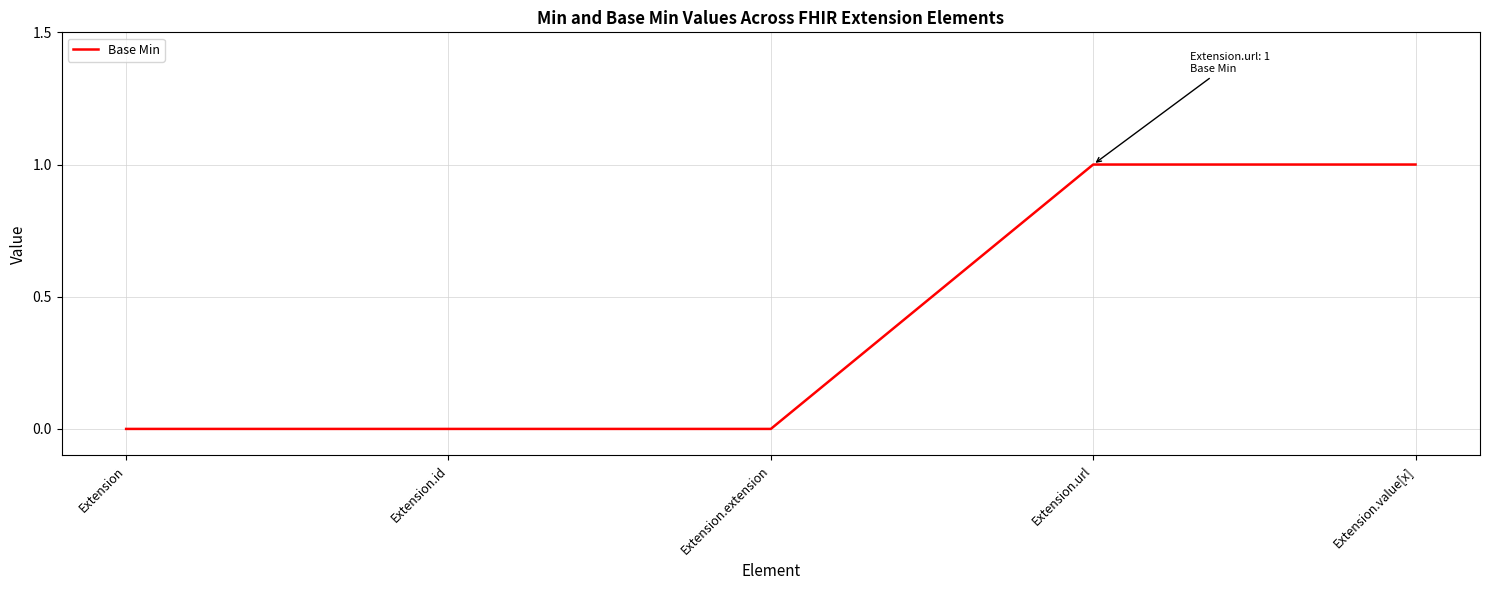

The chart shows a value of 0 at Extension.url. True or false?

False